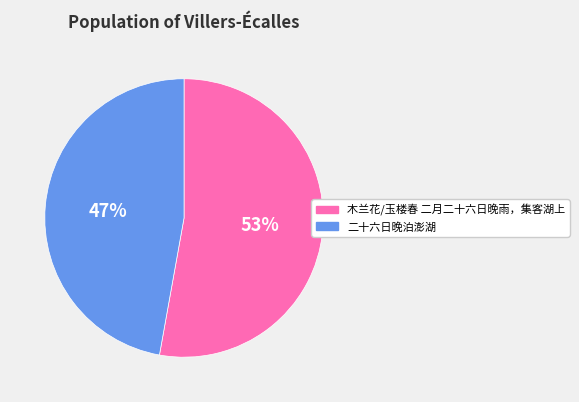

To the nearest percent, what portion does 木兰花/玉楼春 二月二十六日晚雨，集客湖上 represent?

53%